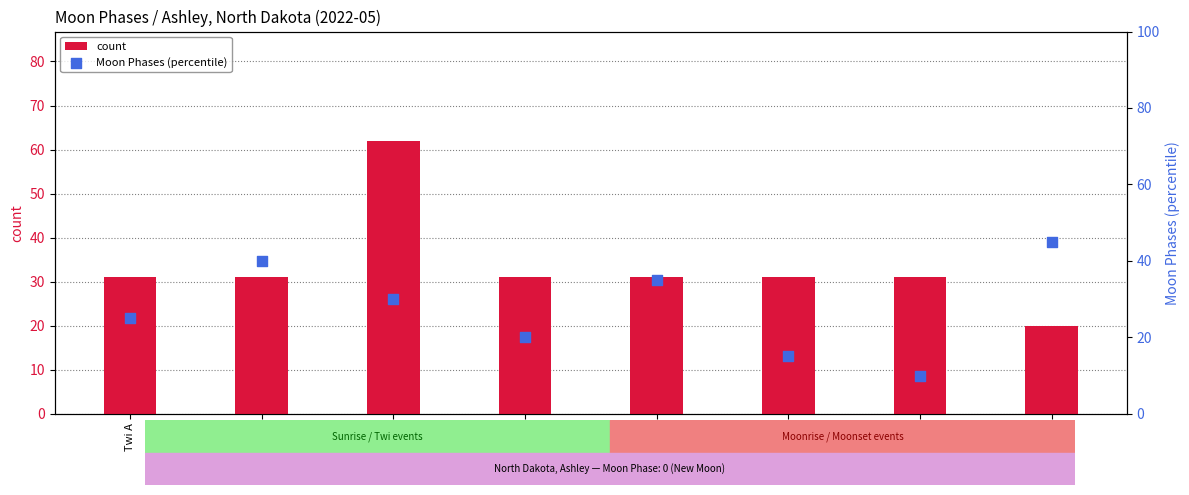

At which category is the sum across all series the highest?

Twi